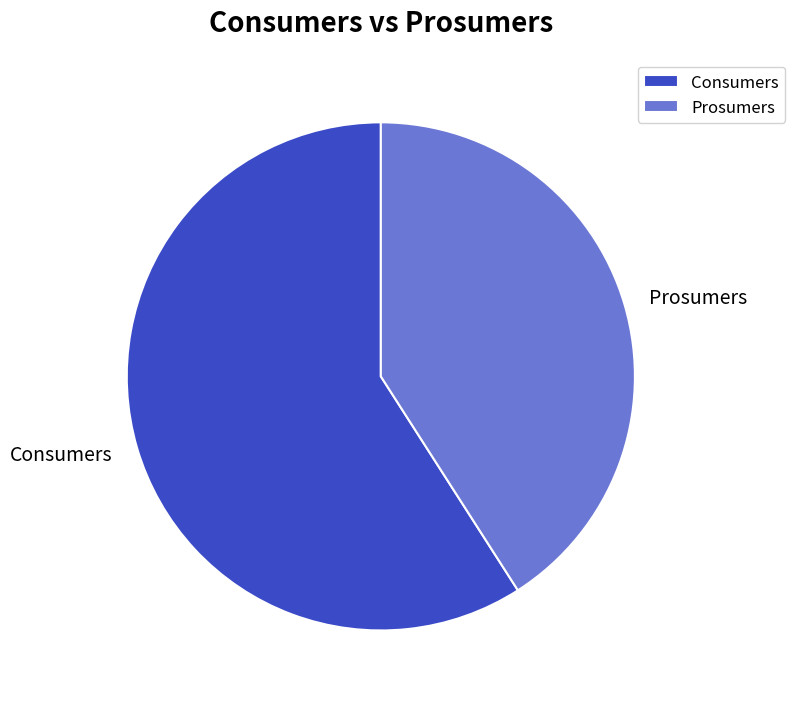

Is the sum of Consumers and Prosumers greater than half?

Yes